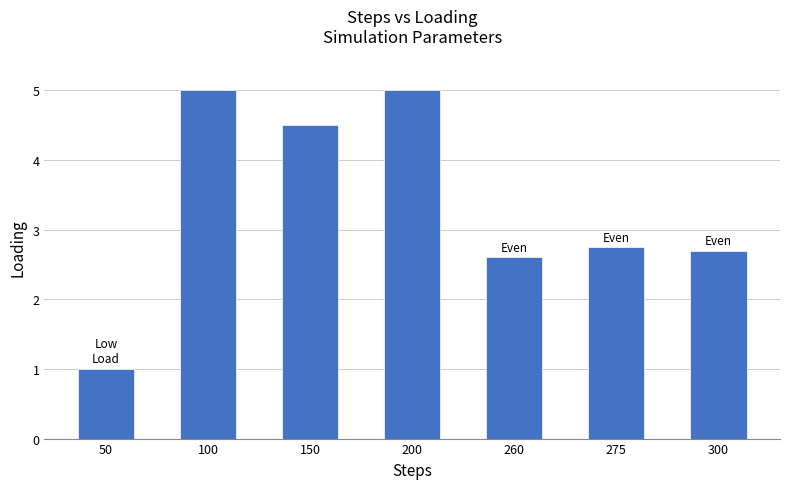

Reading left to right, what are all the values shown in this chart?

50=1.0	100=5.0	150=4.5	200=5.0	260=2.6	275=2.8	300=2.7